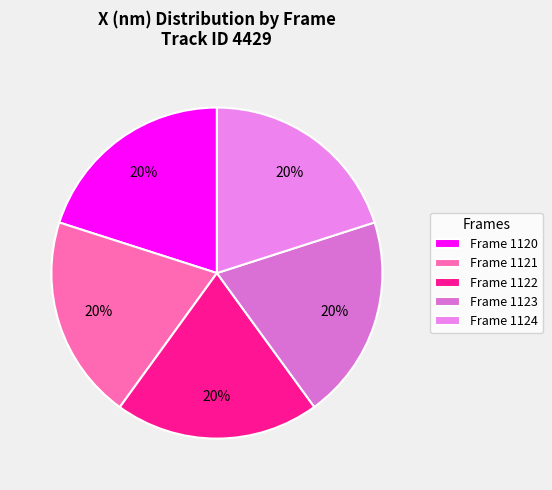

Which slice is the largest?

Frame 1120